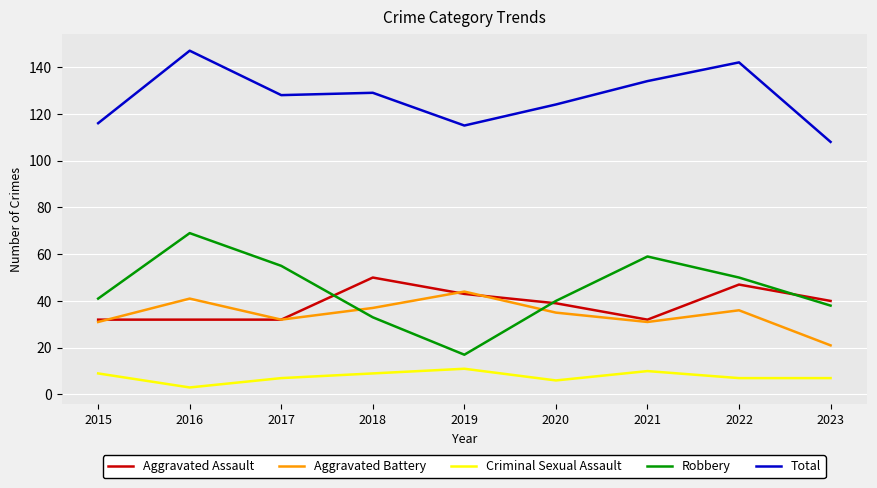

True or false: Robbery has more than 1 points higher than both neighbors.

True